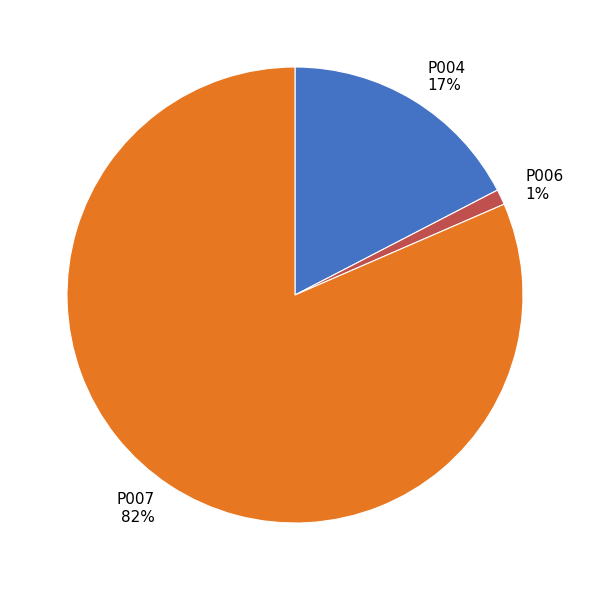

Between P007 and P004, which is larger?

P007